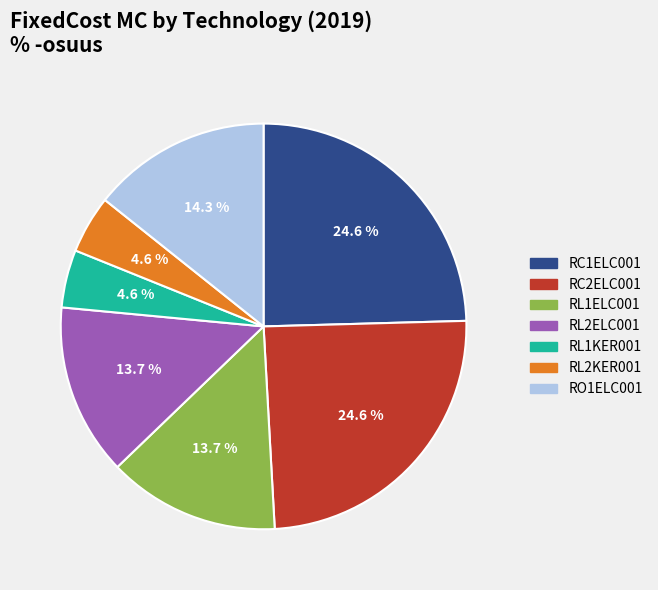

The RL1ELC001 slice represents 14% of the pie. True or false?

True